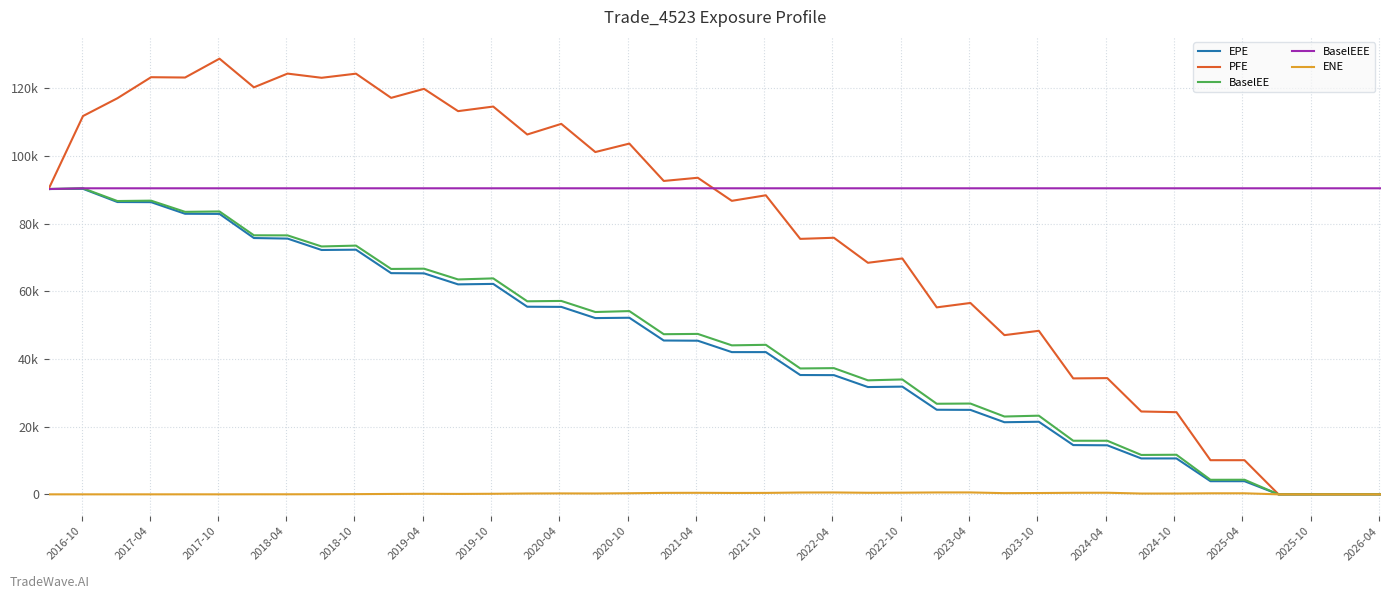

What are all the series names shown in the legend?

EPE, PFE, BaselEE, BaselEEE, ENE